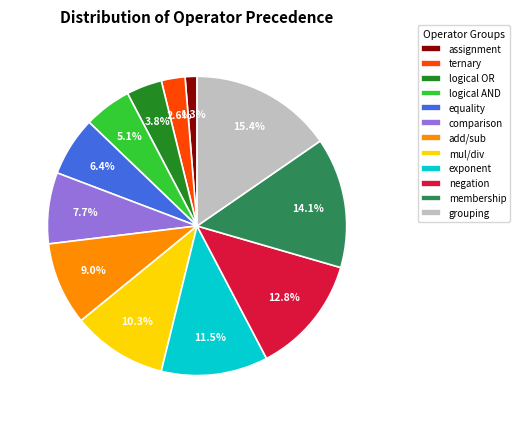

Which category has the biggest portion of the pie?

grouping